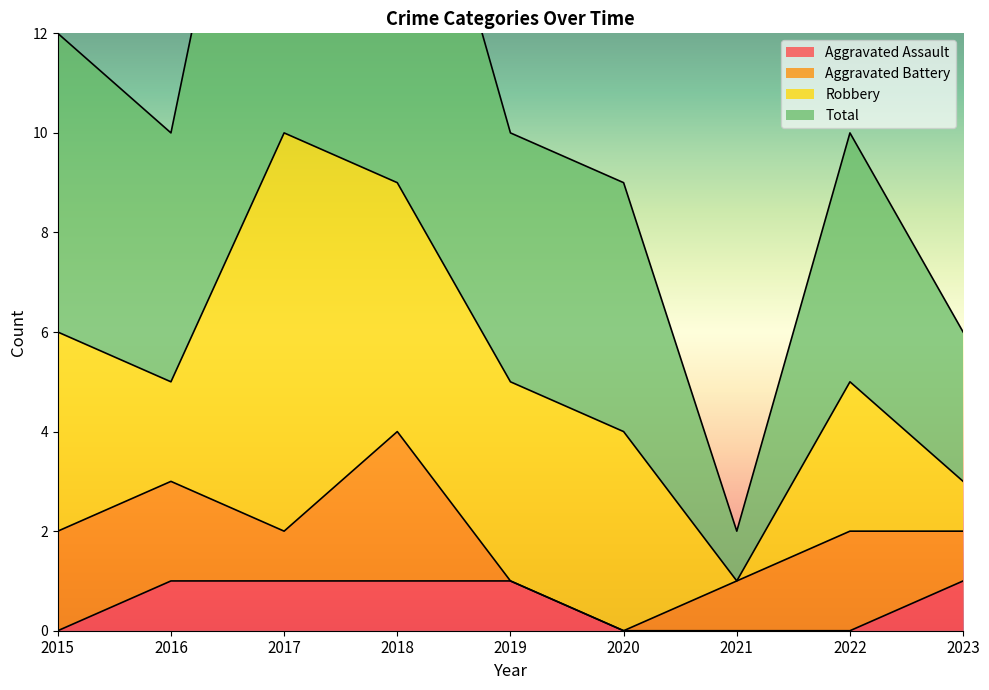

List the labels in order of Aggravated Assault value, smallest first.

2015, 2020, 2021, 2022, 2016, 2017, 2018, 2019, 2023